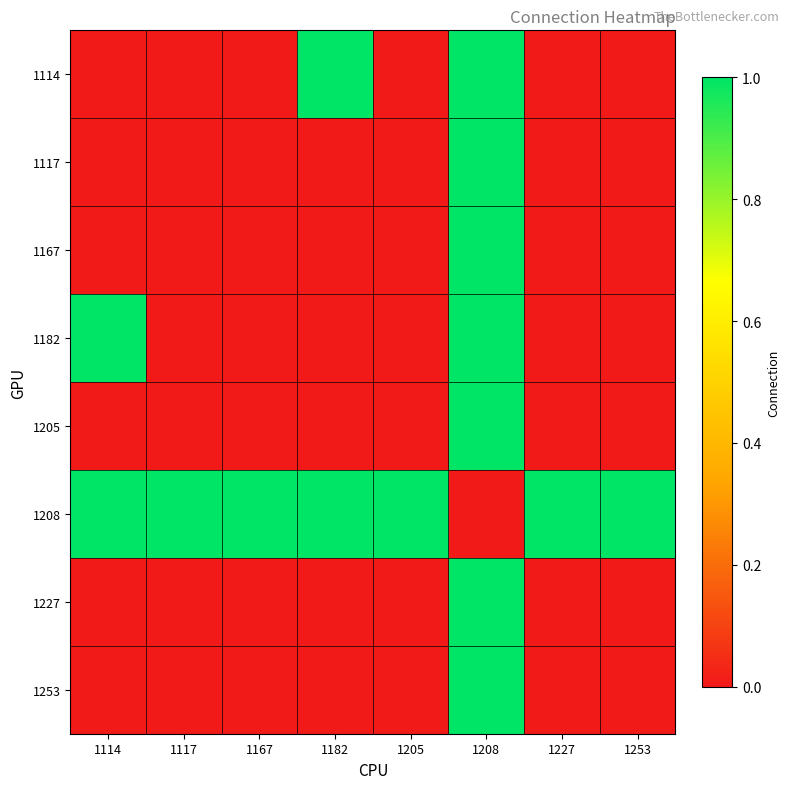

At how many categories does at least one series exceed 0?

8